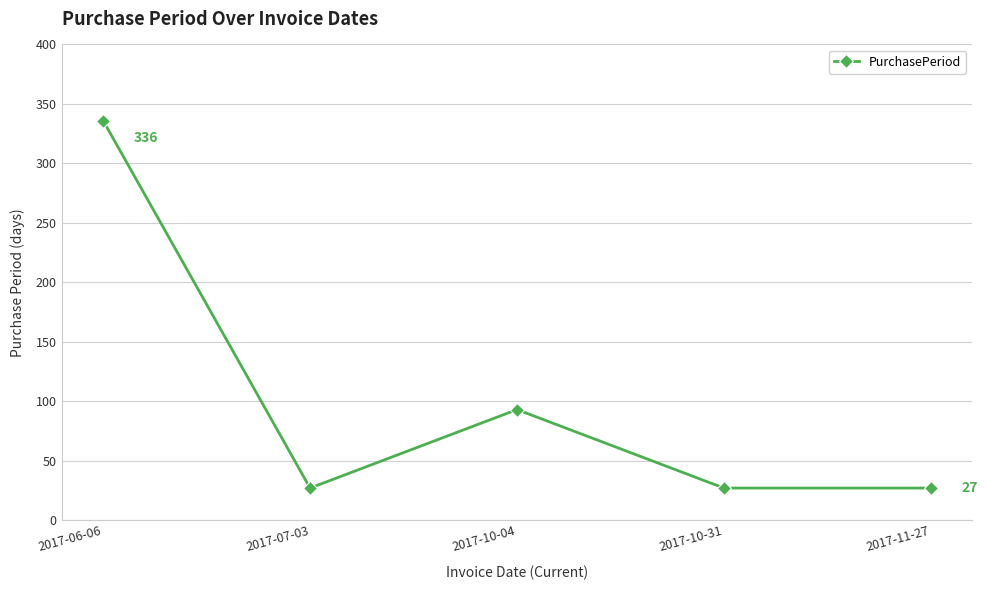

Reading right to left, what are all the values shown in this chart?

27	27	93	27	336